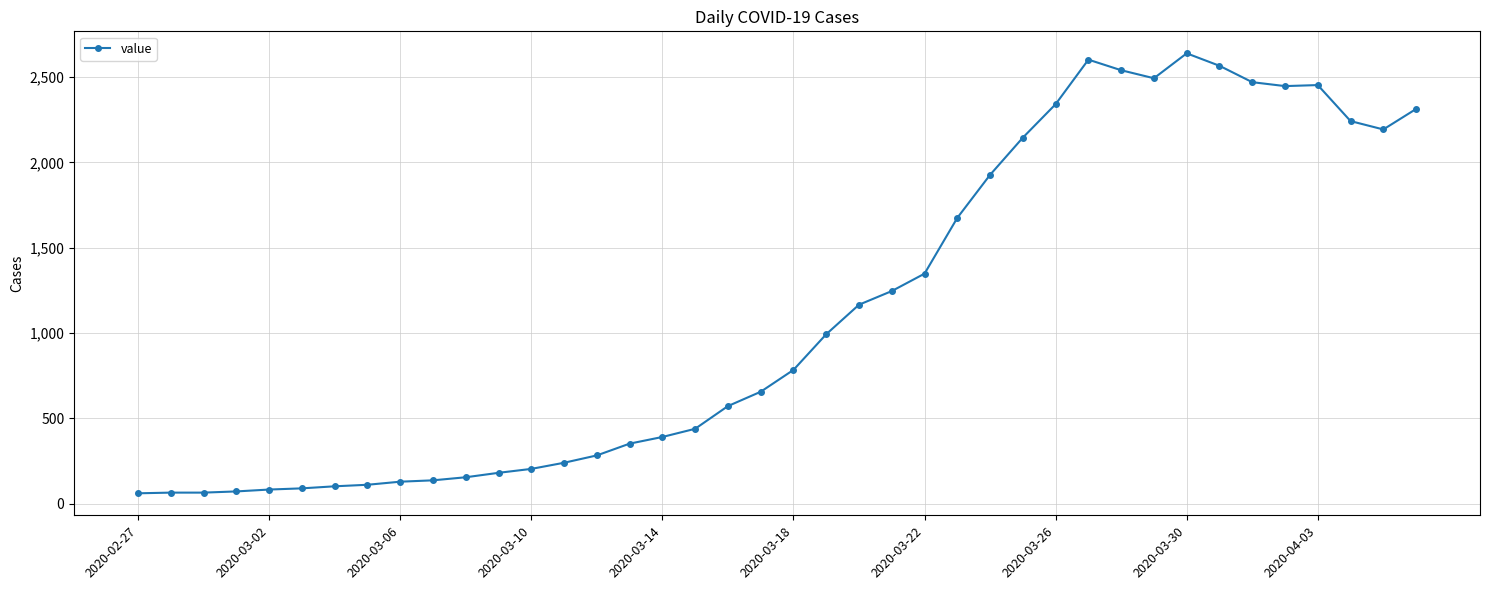

What is the minimum value shown in the chart?

61